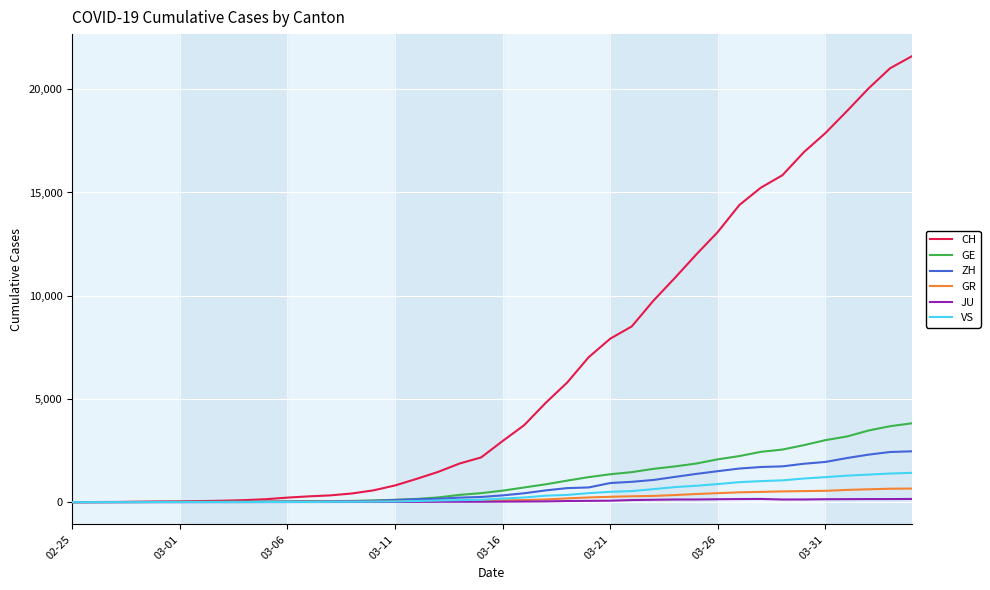

What is the greatest value displayed?

21593